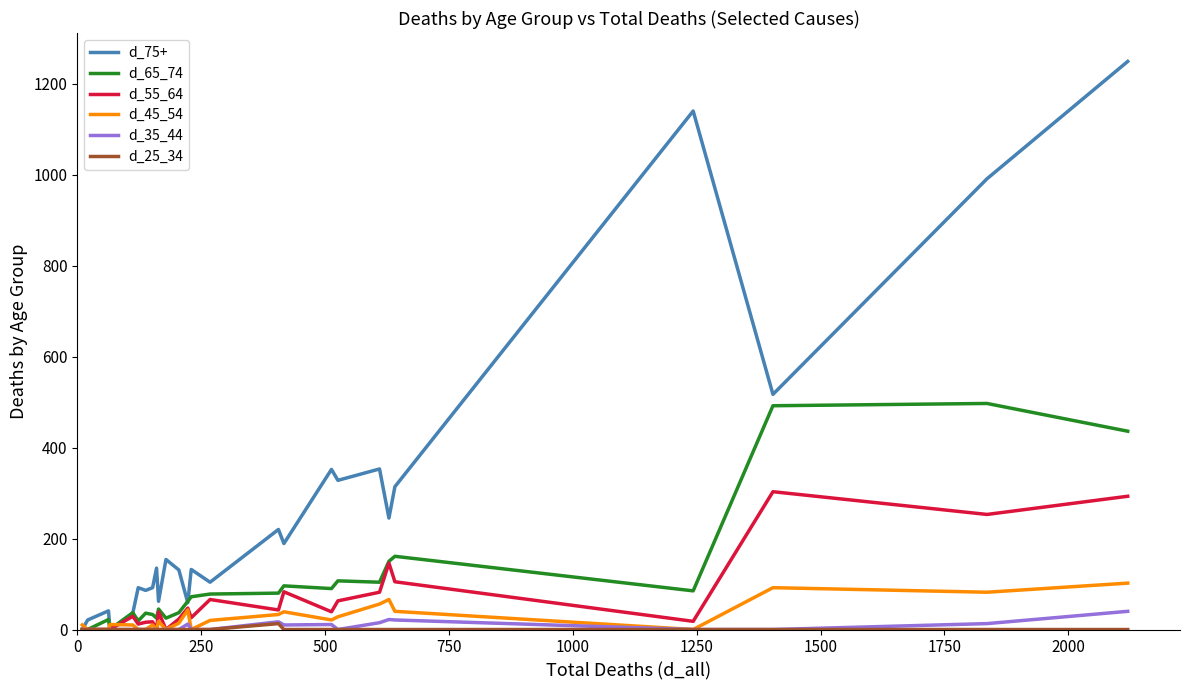

Which series has the largest total across all categories?

d_75+